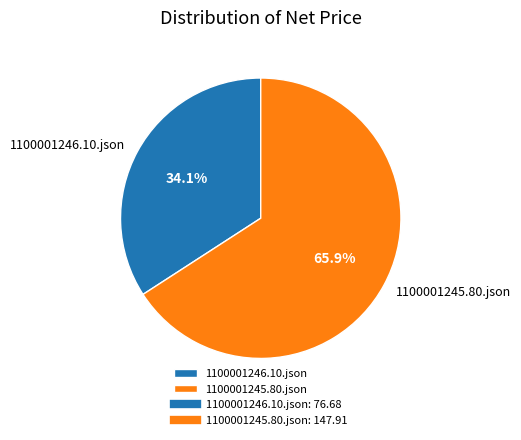

How much of the chart is everything except 1100001246.10.json?

65.9%